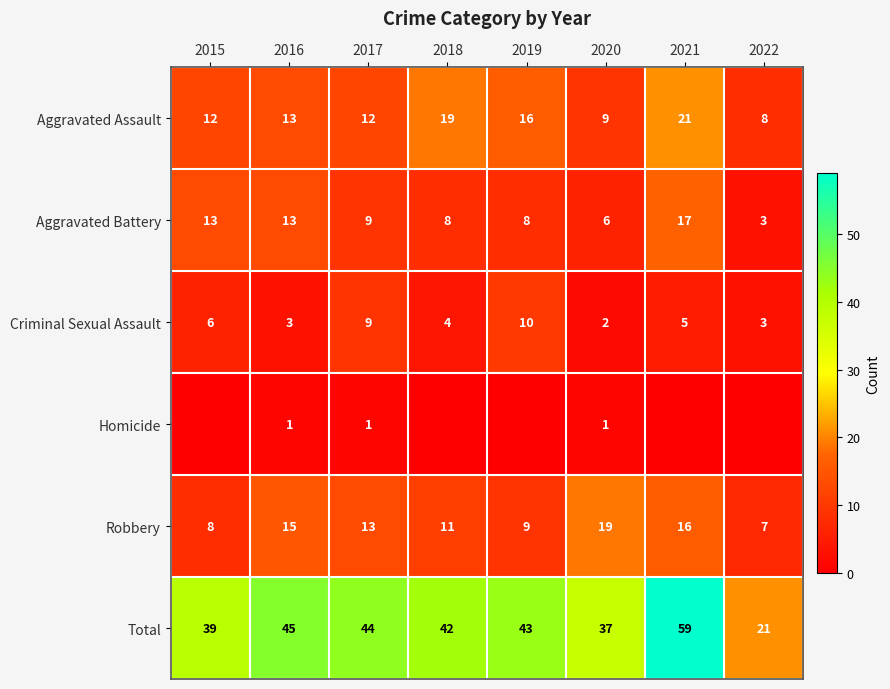

Is it true that Aggravated Assault equals 19 at 2018?

True